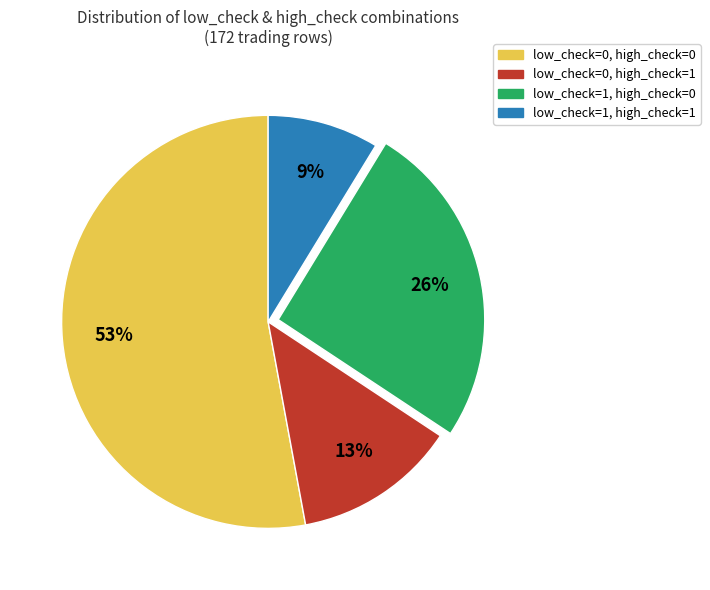

To the nearest percent, what is the difference between the largest and smallest slice percentages?

44%